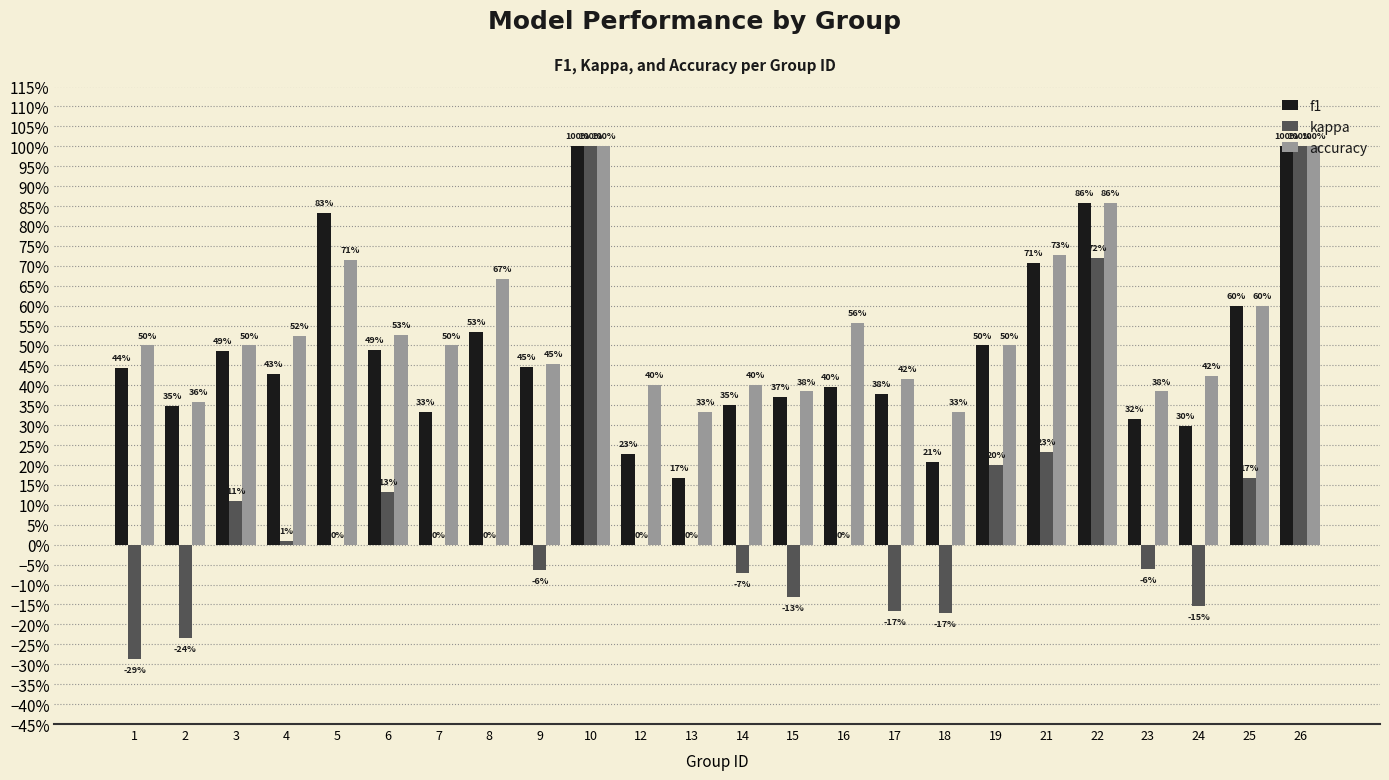

The value of accuracy at 24 is 0.4. True or false?

True